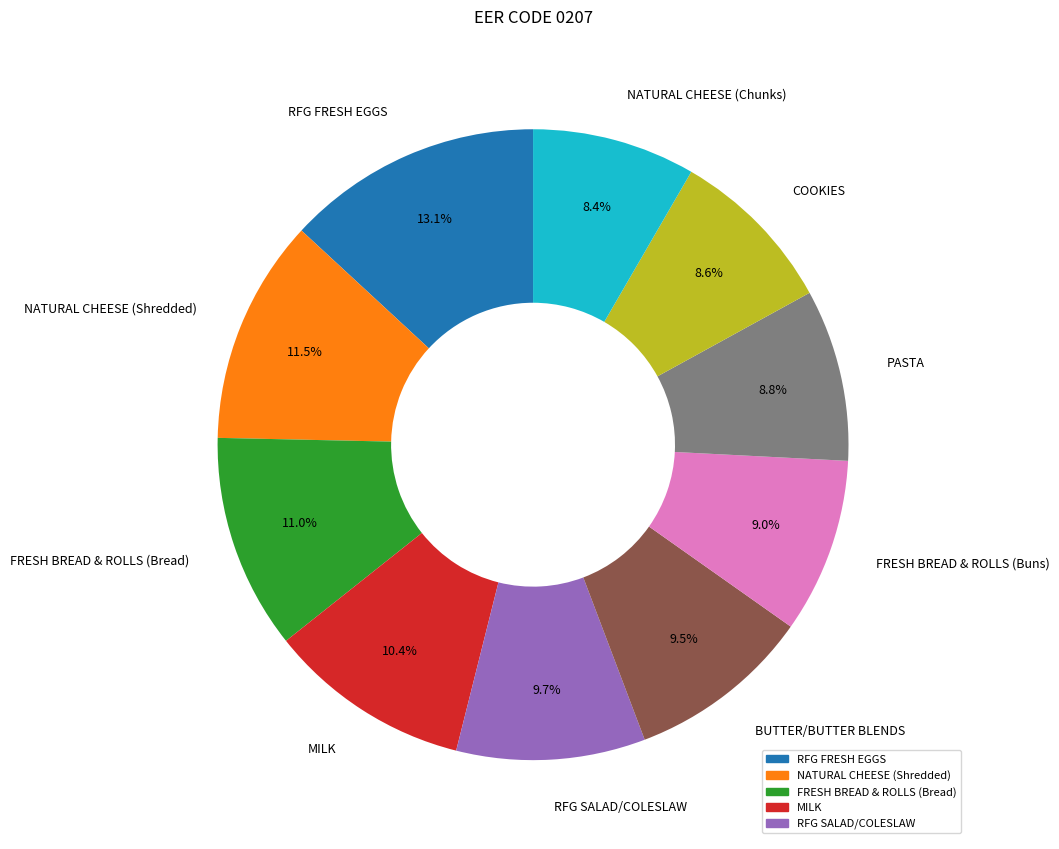

Is there a majority slice in this chart?

No